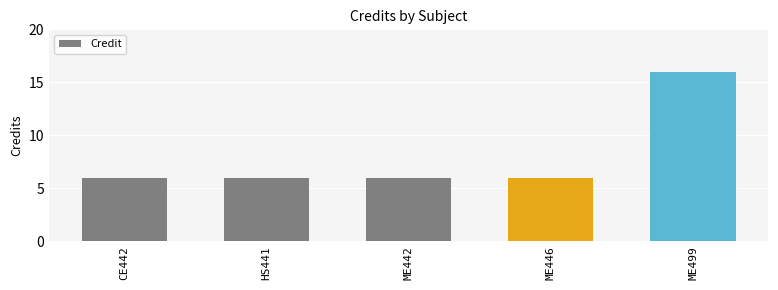

What is the ratio of the value at HS441 to the value at ME499?

0.4